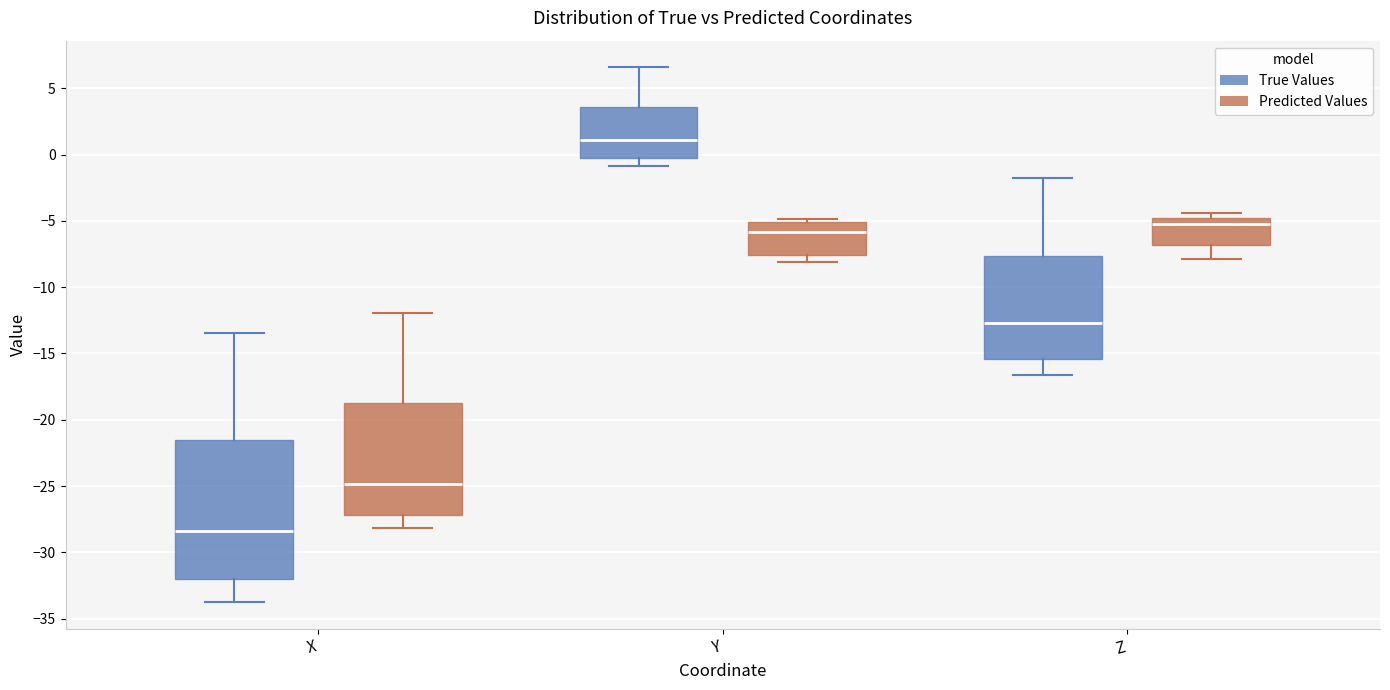

Where is the upper edge of the box for X (True Values) on the y-axis? The values are not printed on the chart, so give them approximately, as read against the axis.

-21.5